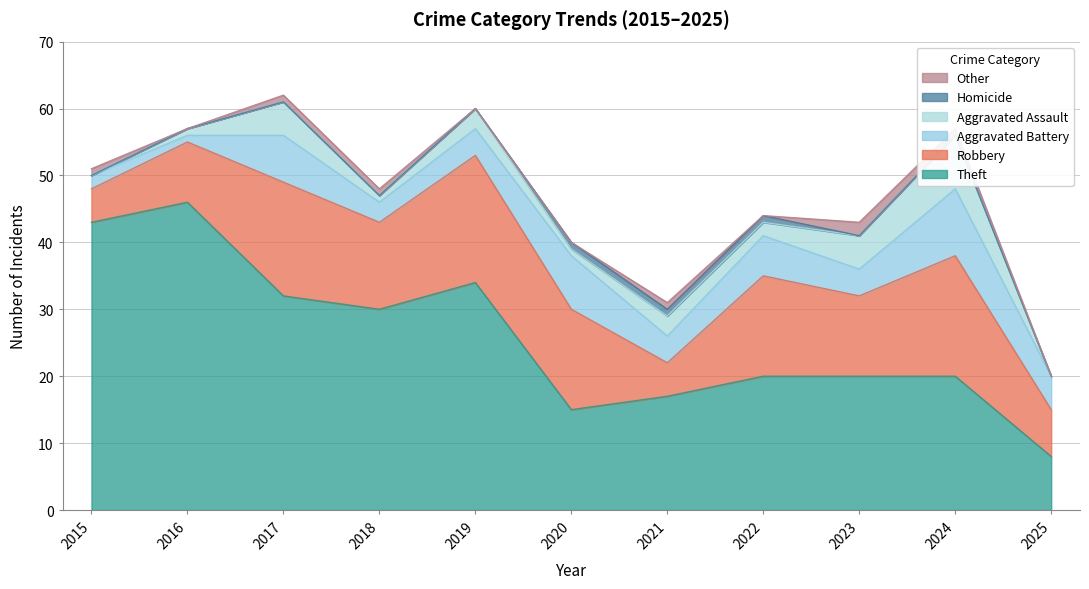

What is the difference between the maximum and minimum values in the Homicide series?

1